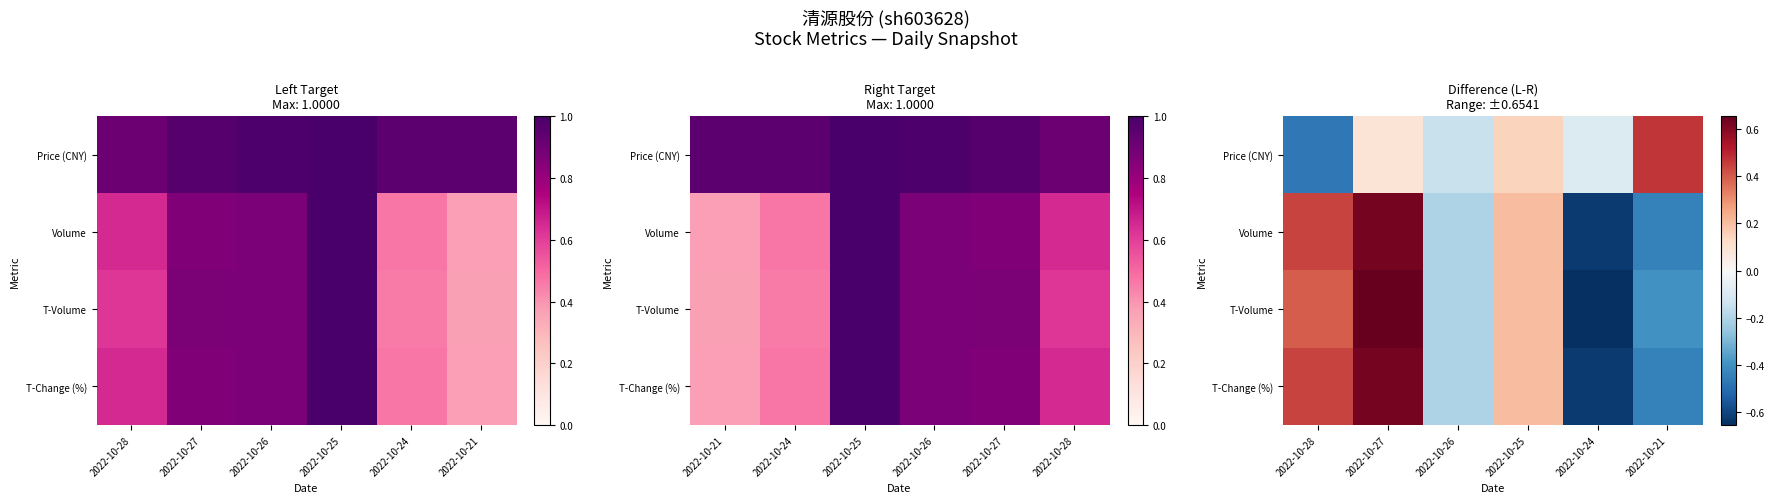

Count the number of data series in this chart.

4